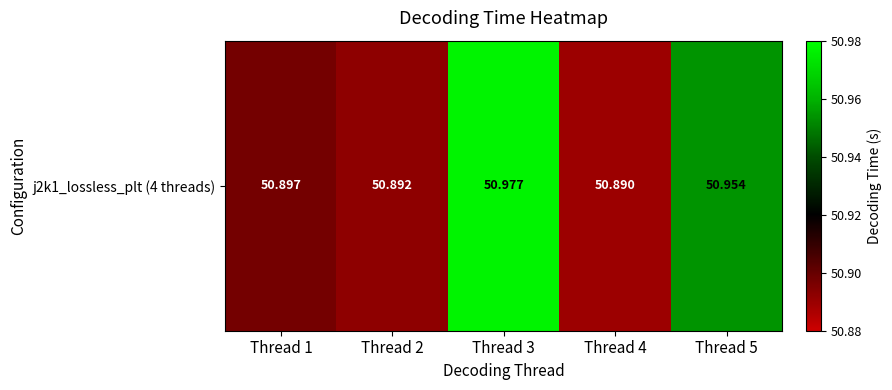

Rank the categories by value from lowest to highest.

Thread 4, Thread 2, Thread 1, Thread 5, Thread 3